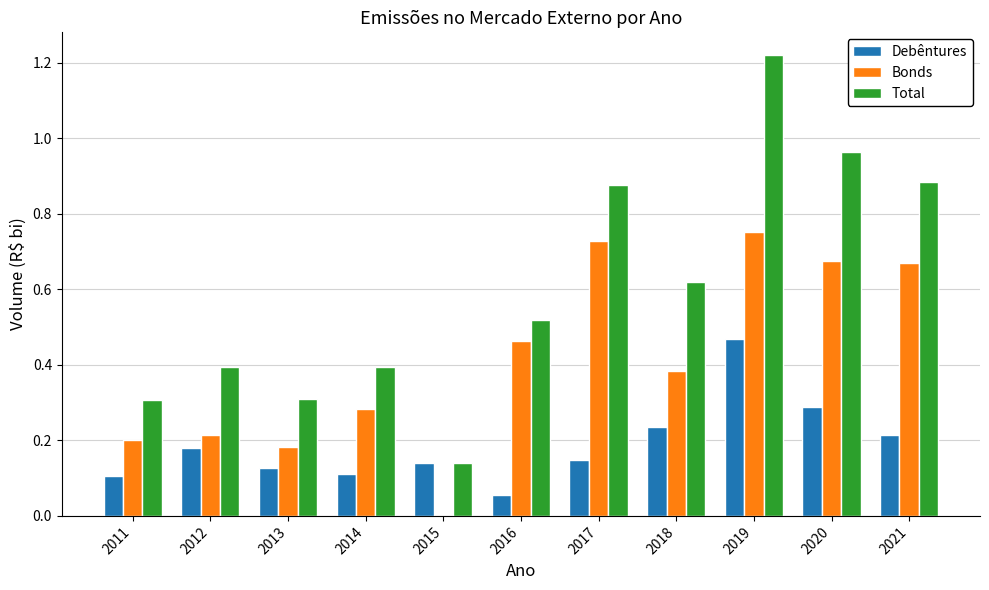

Does the chart contain stacked bars?

No